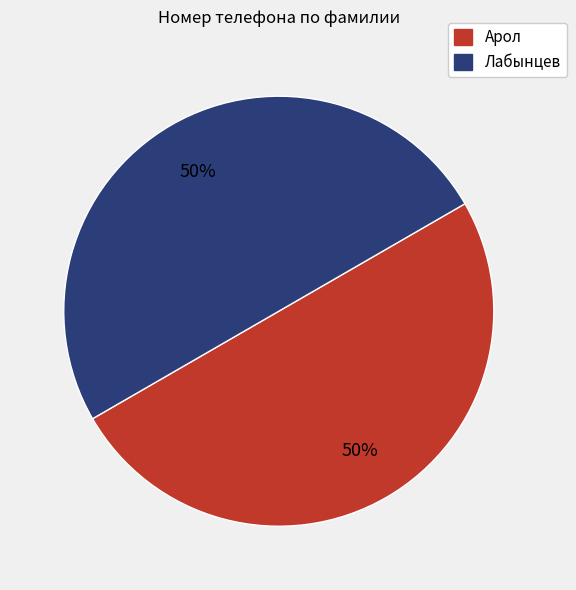

What is the ratio of the value at Арол to the value at Лабынцев?

1.0